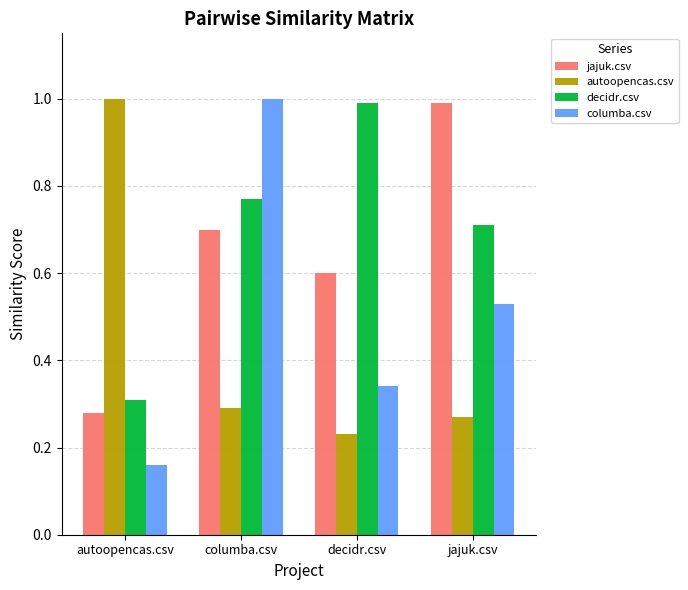

Rank the series by their average value, from highest to lowest.

decidr.csv, jajuk.csv, columba.csv, autoopencas.csv